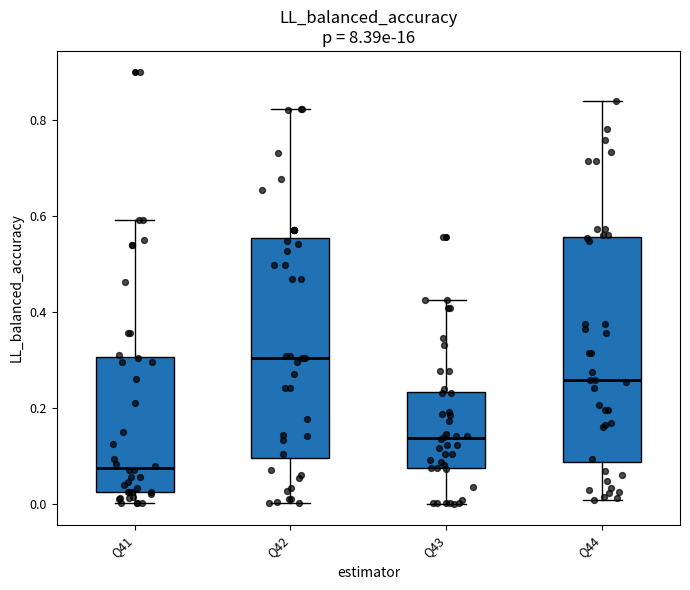

Reading left to right, transcribe this box plot: for each box, give where its median line is, the range the box spans, and where its two whiskers end, as read against the y-axis. The values are not printed on the chart, so give them approximately, as read against the axis.

Q41: median 0.08, box 0.02 to 0.30, whiskers 0.00 to 0.60
Q42: median 0.30, box 0.10 to 0.56, whiskers 0.00 to 0.82
Q43: median 0.14, box 0.08 to 0.24, whiskers 0.00 to 0.42
Q44: median 0.26, box 0.08 to 0.56, whiskers 0.00 to 0.84